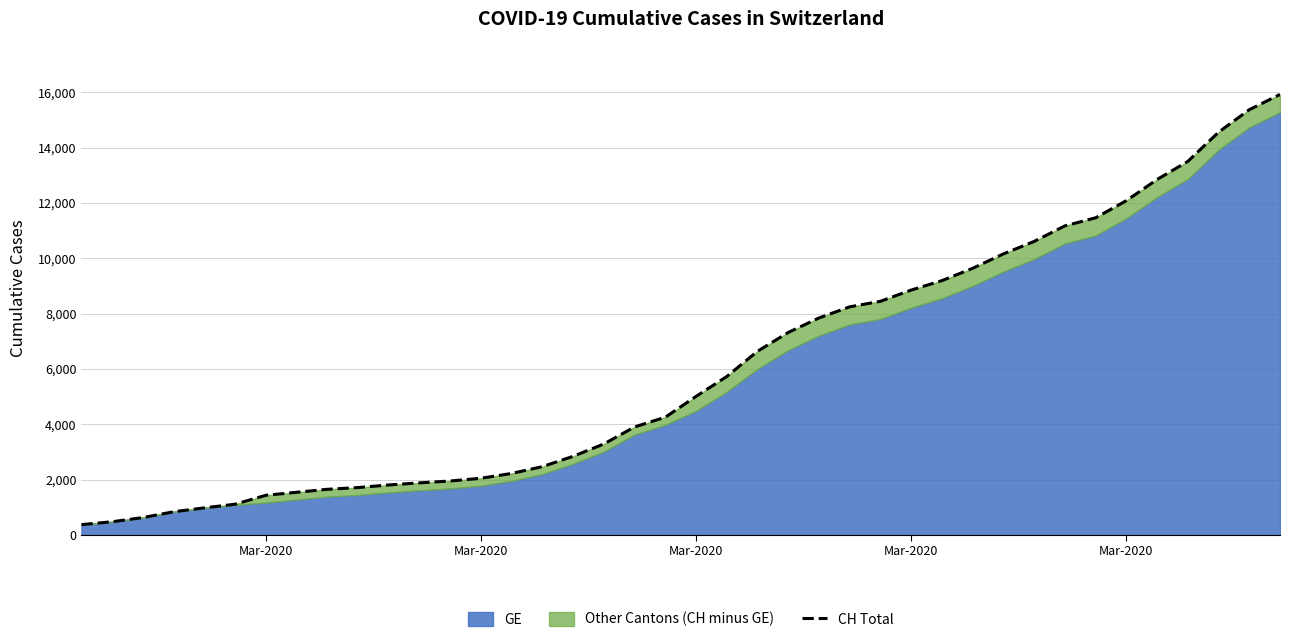

How many values exceed 5012?

19